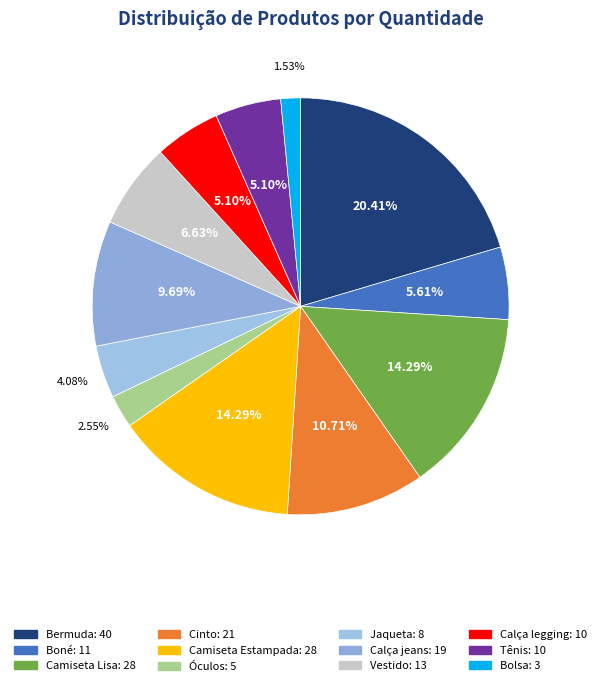

Which category has the biggest portion of the pie?

Bermuda